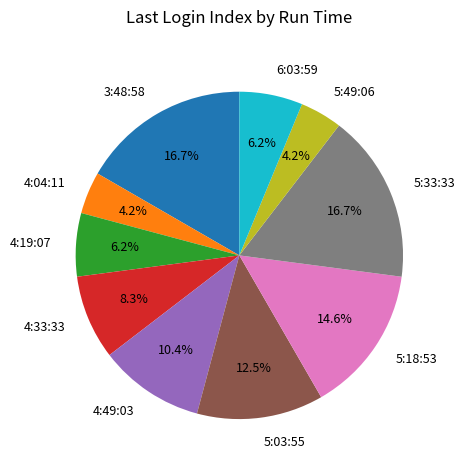

Is it true that 5:49:06 is 17% of the pie?

False